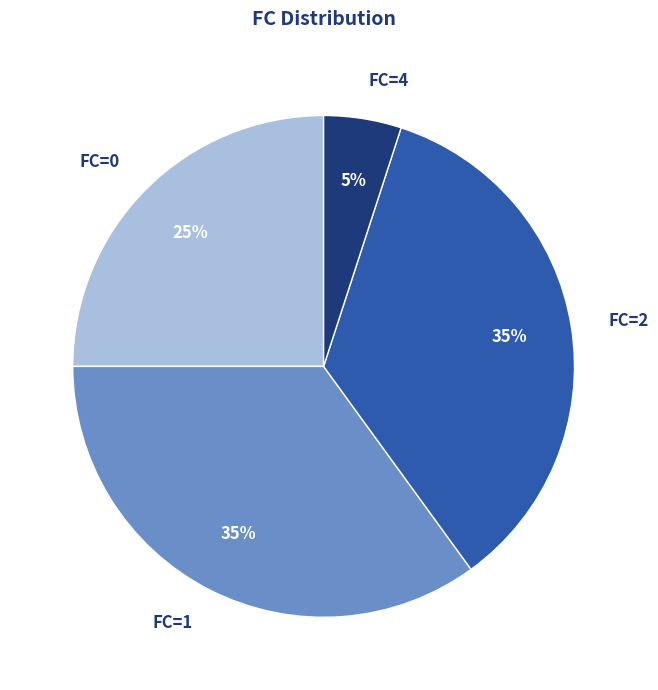

Is it true that FC=0 is 36% of the pie?

False